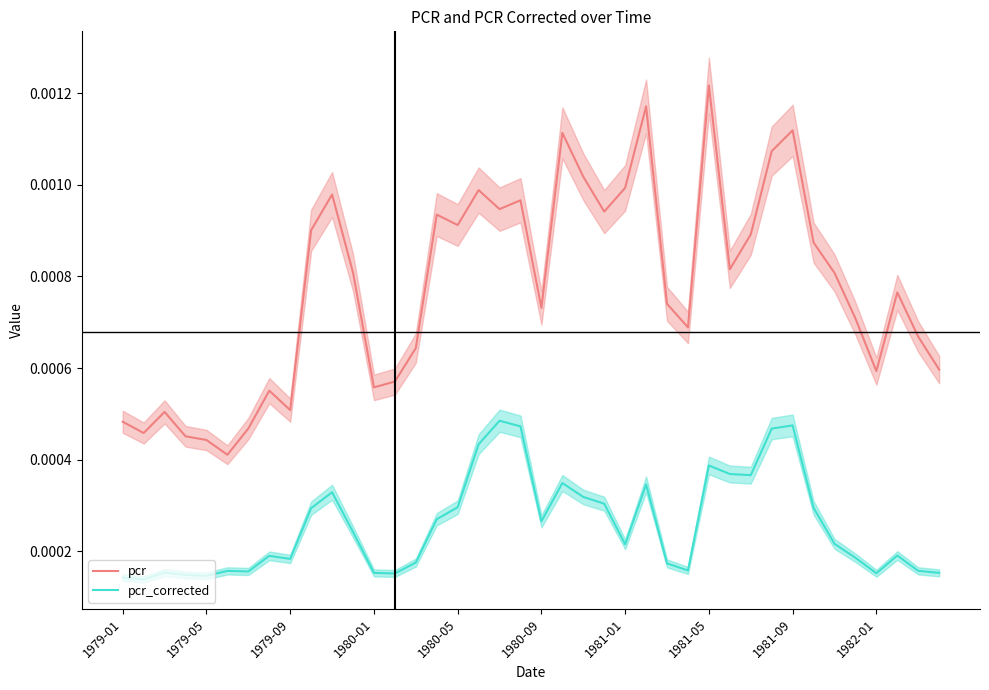

In pcr_corrected, how many points are lower than both neighbors (excluding endpoints)?

10